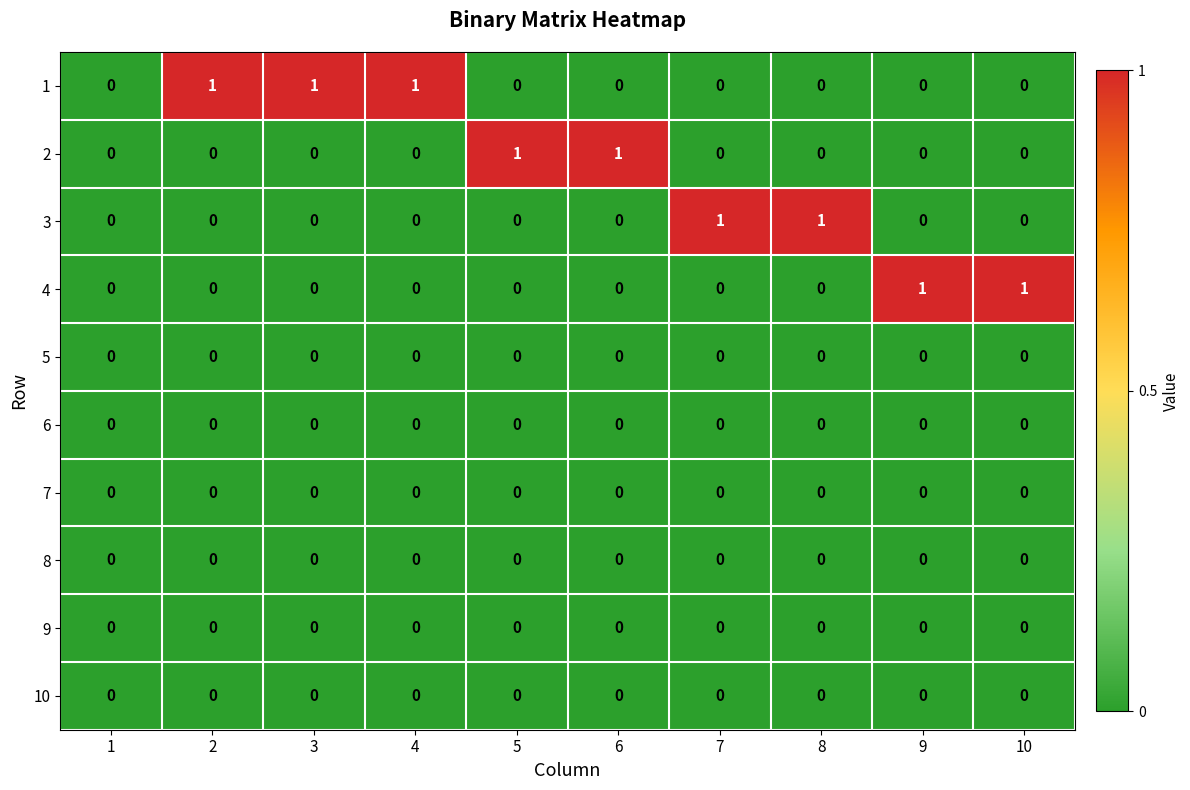

True or false: 2 has a value of -1 at 3.

False